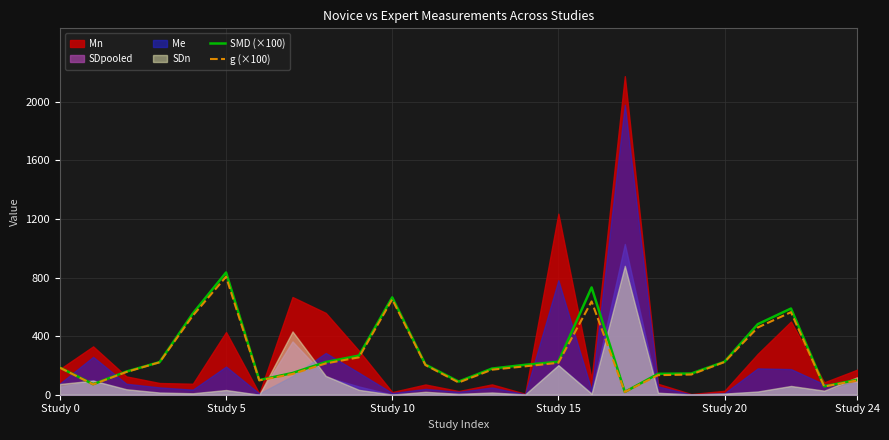

At which label does SMD (×100) reach its peak?

Study 5